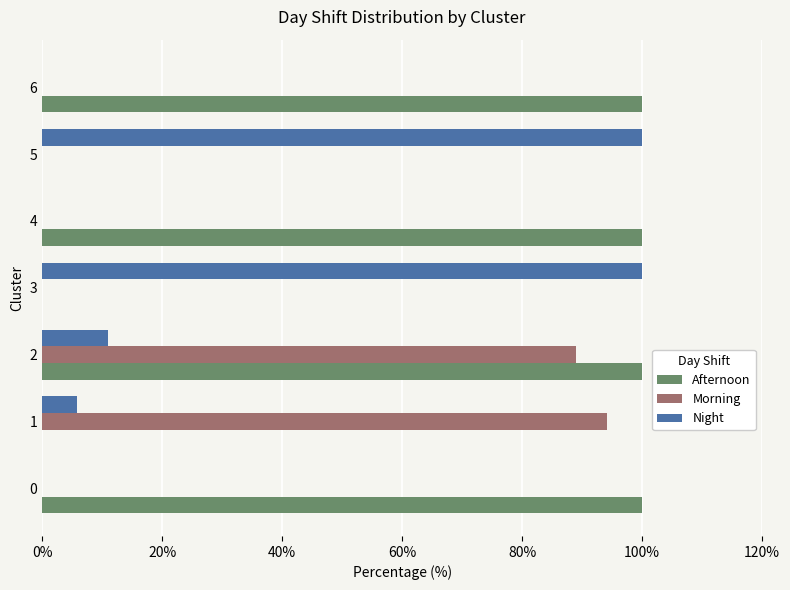

What is the sum of the Afternoon values at 4 and 0?

200.0